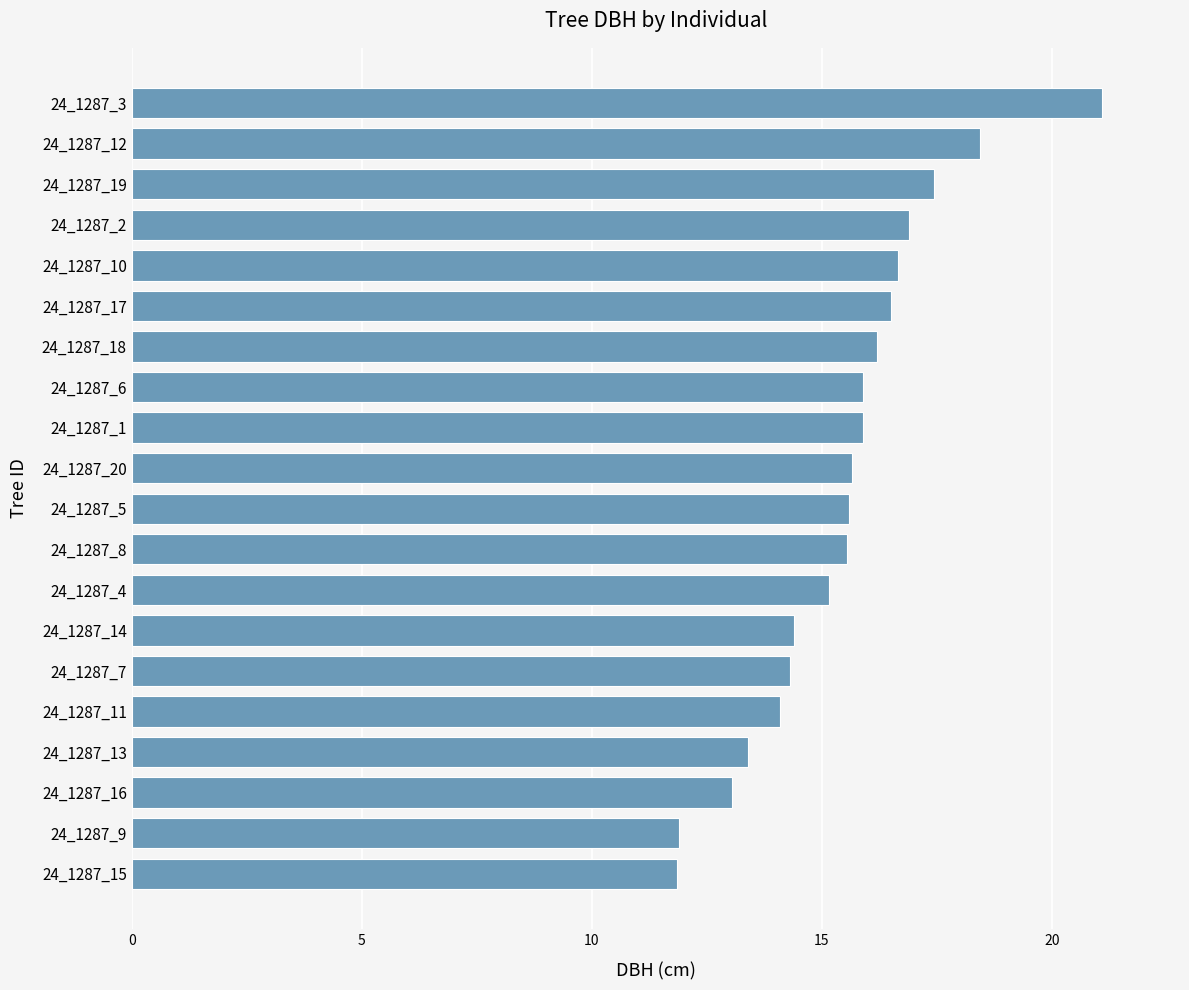

What is the sum of all values?

310.0